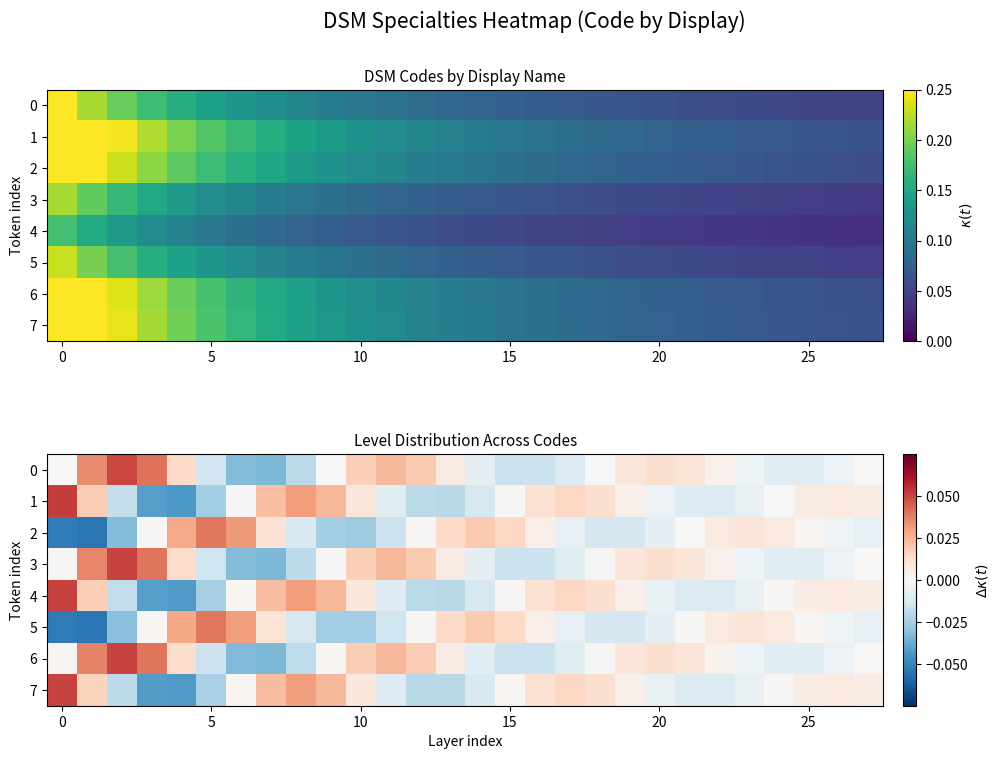

At how many categories does at least one series exceed 0?

28